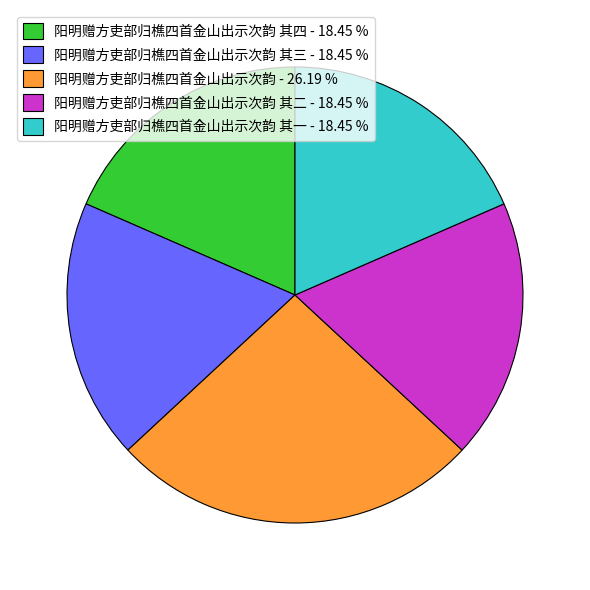

Which slice is the largest?

阳明赠方吏部归樵四首金山出示次韵 - 26.19 %